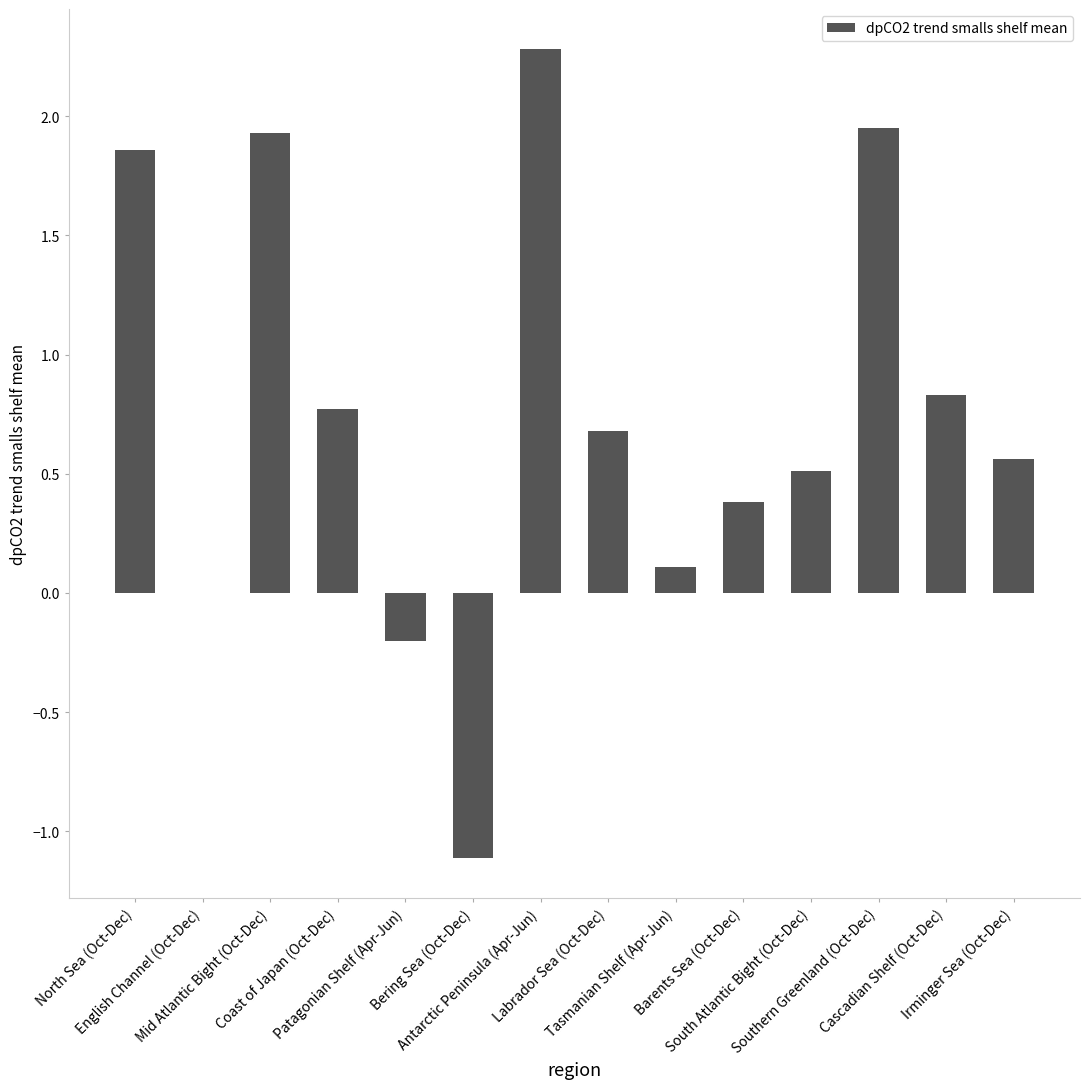

What is the approximate value at South Atlantic Bight (Oct-Dec)?

0.5